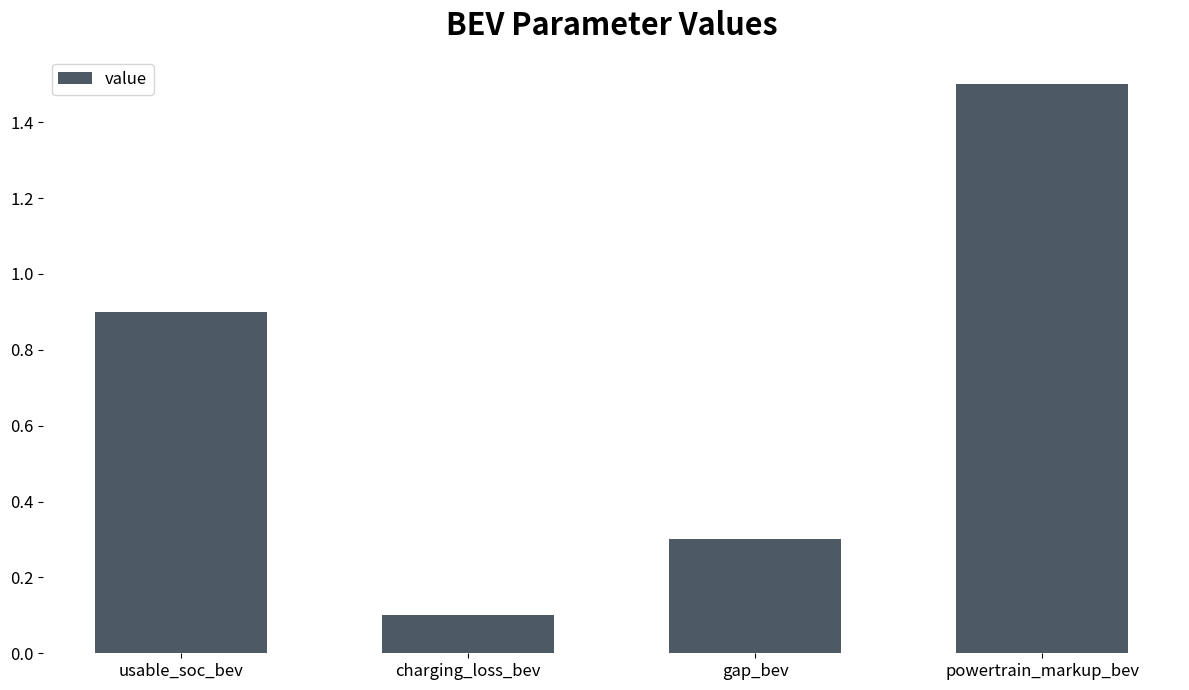

Reading right to left, what are all the values shown in this chart?

powertrain_markup_bev=1.5	gap_bev=0.3	charging_loss_bev=0.1	usable_soc_bev=0.9